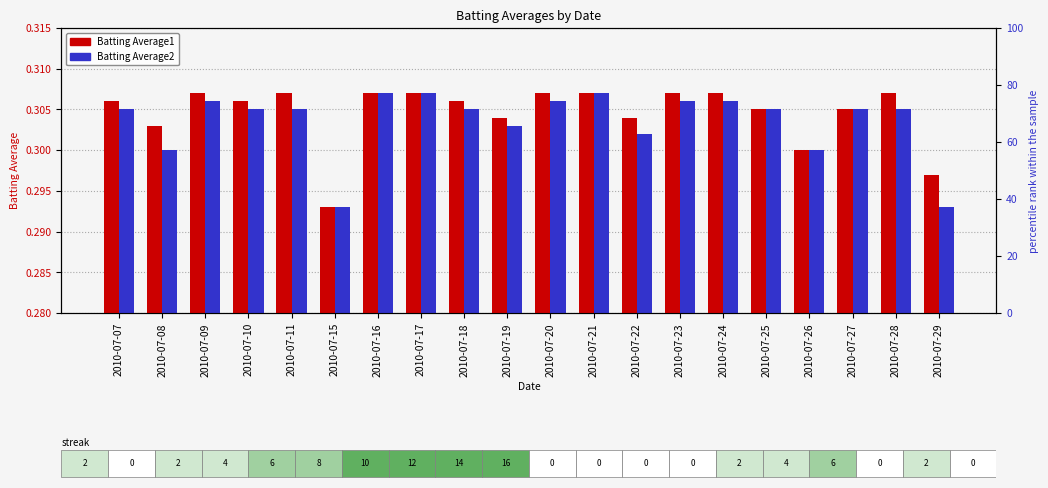

What are all the series names shown in the legend?

Batting Average1, Batting Average2